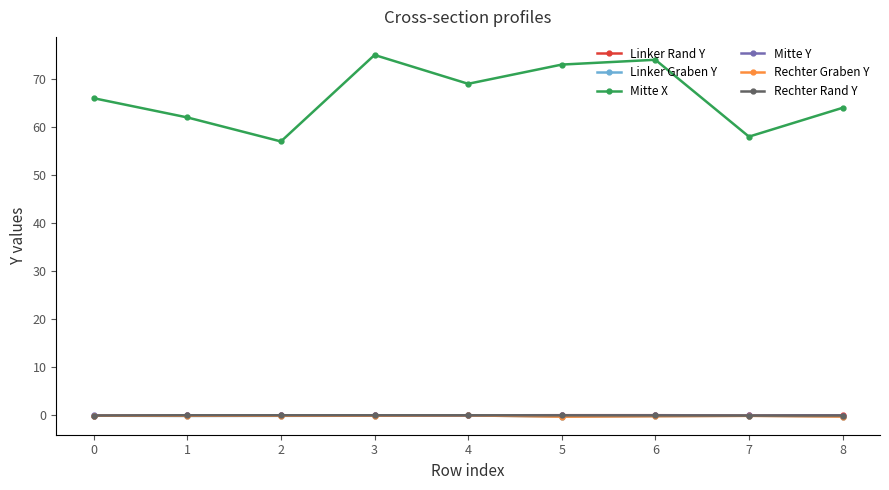

True or false: Mitte X has more than 2 points higher than both neighbors.

False